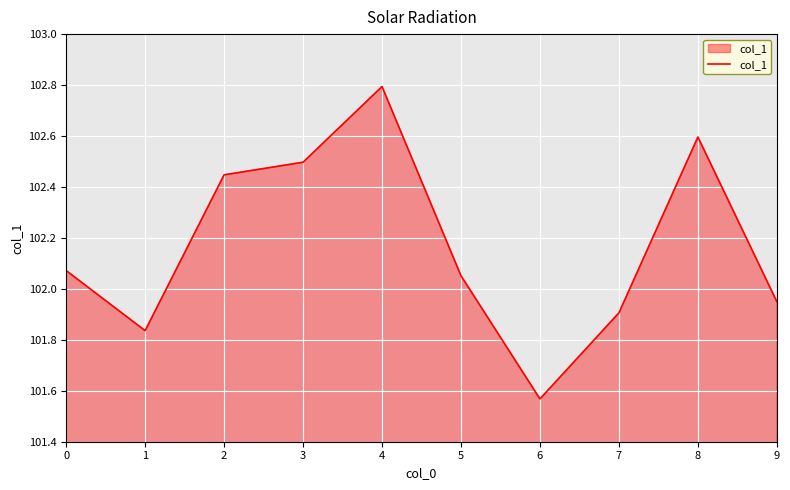

What is the average value?

102.2